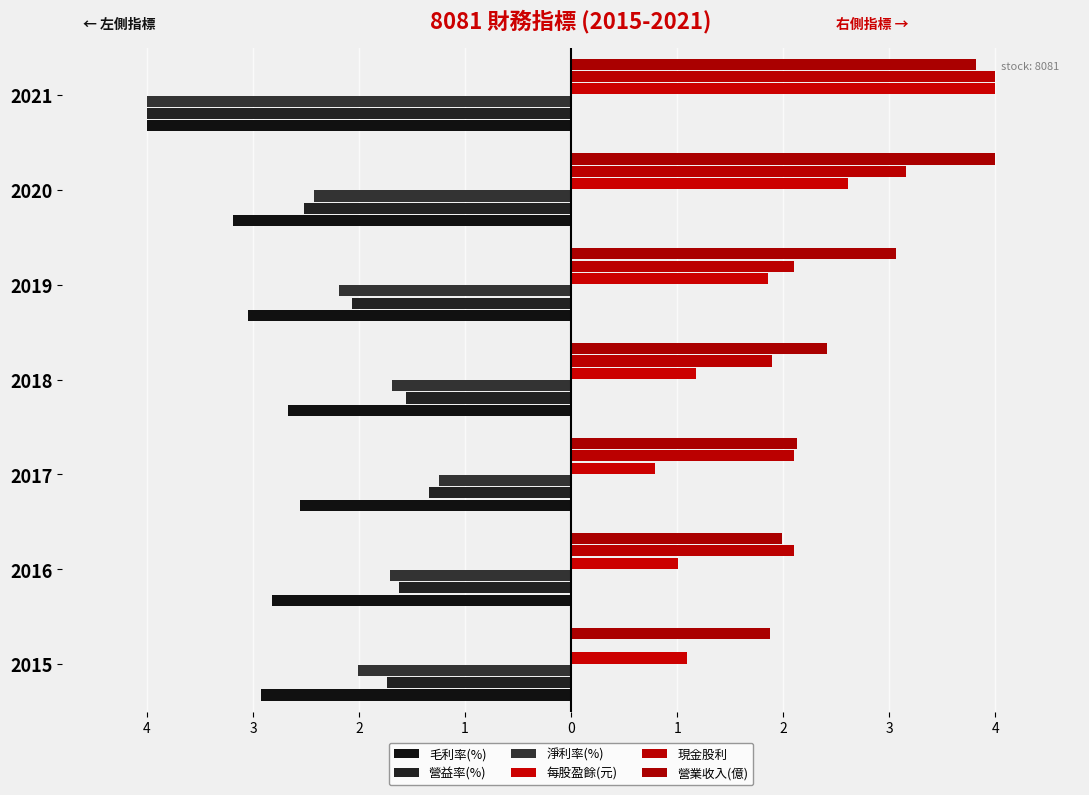

What is the difference between the maximum and minimum values in the 現金股利 series?

4.0